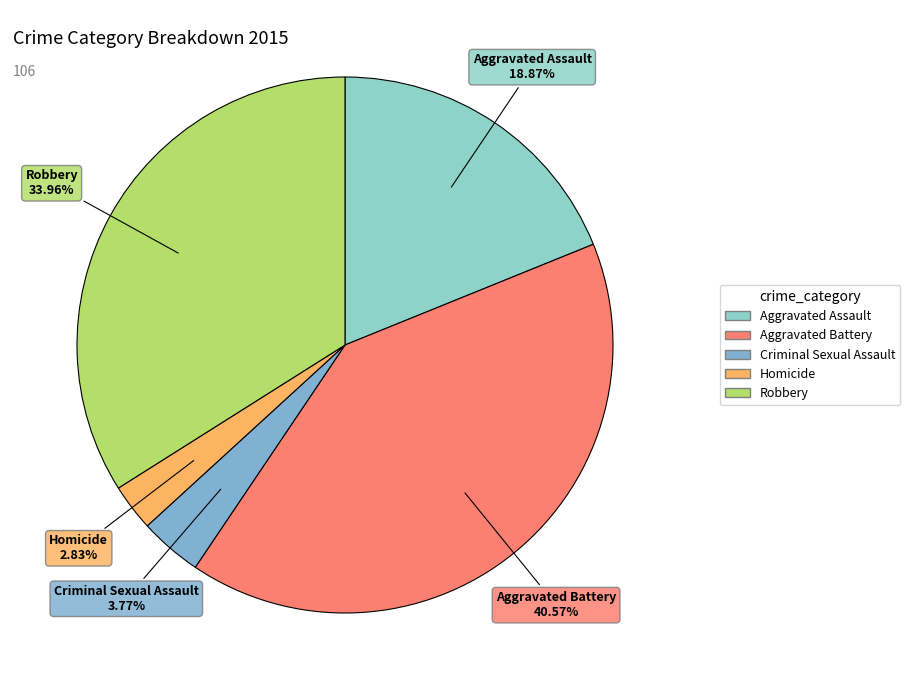

Approximately how many times larger is the value at Robbery compared to Aggravated Battery?

0.8